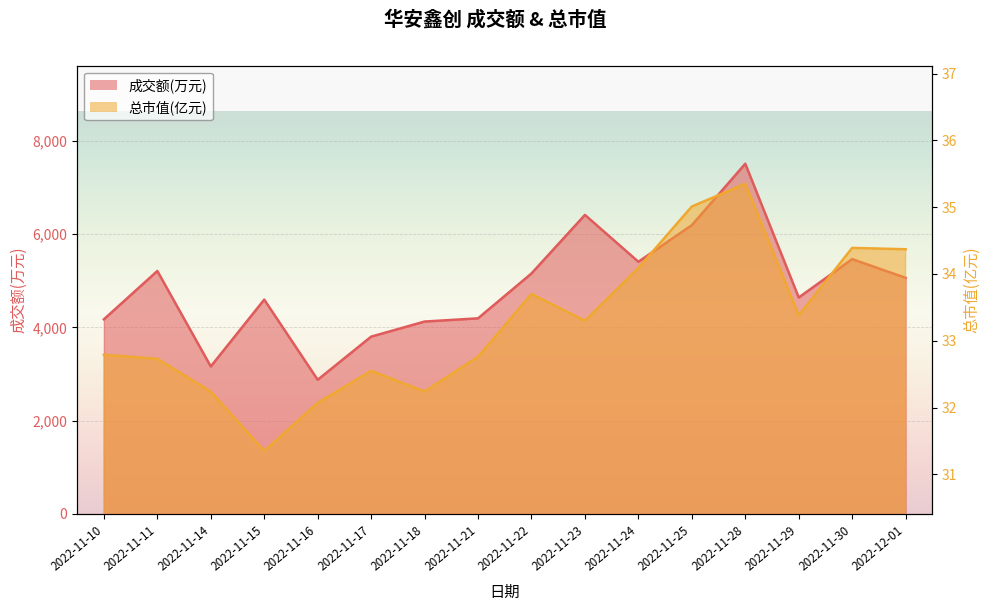

Where is the first local minimum for 总市值(亿元)?

2022-11-15